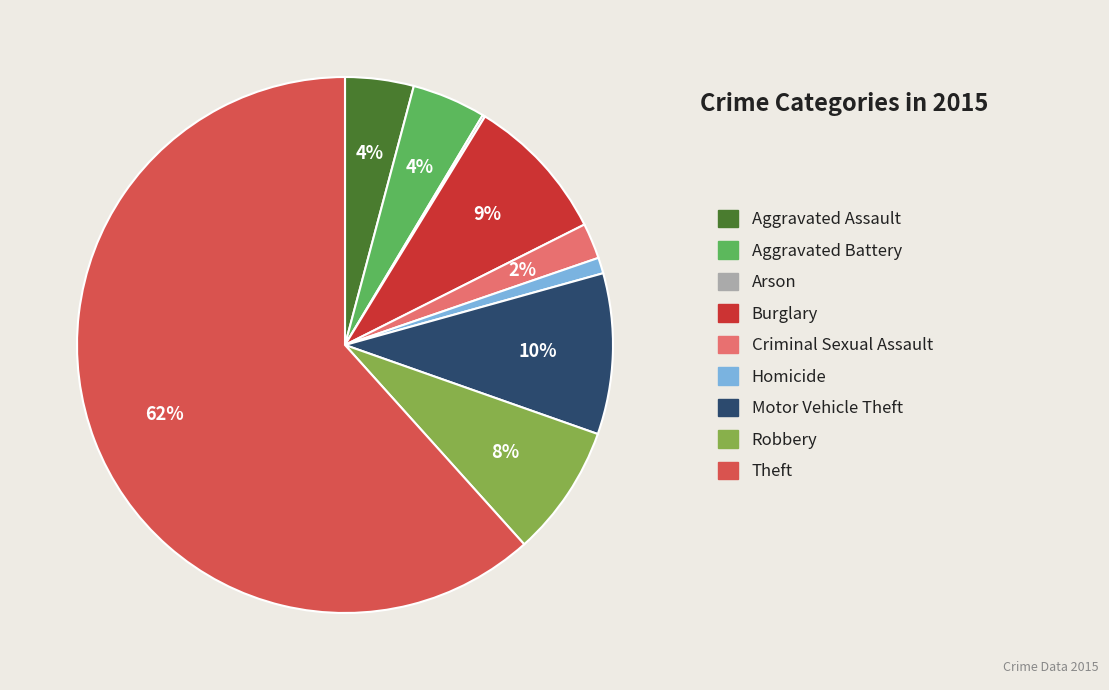

Does Homicide represent more than half of the total?

No